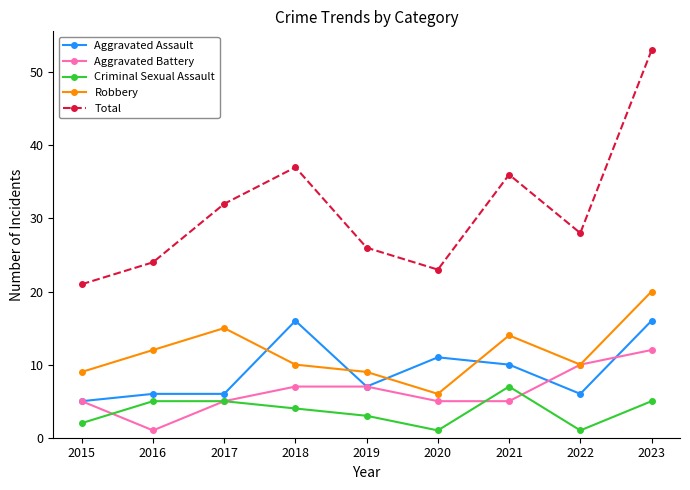

At how many categories does at least one series exceed 35?

3